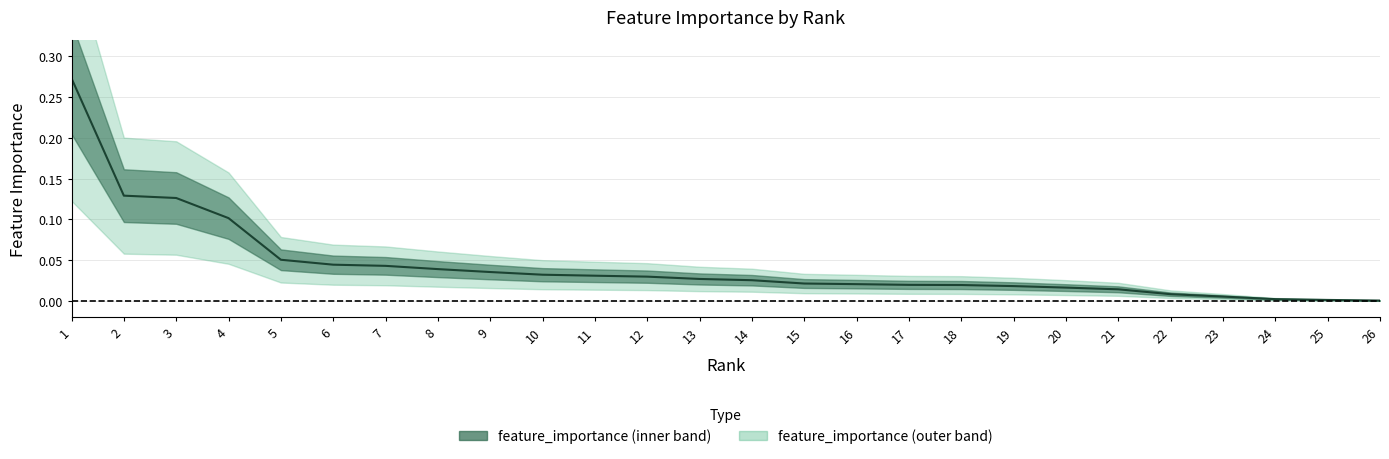

Which label corresponds to the largest value in the chart?

1